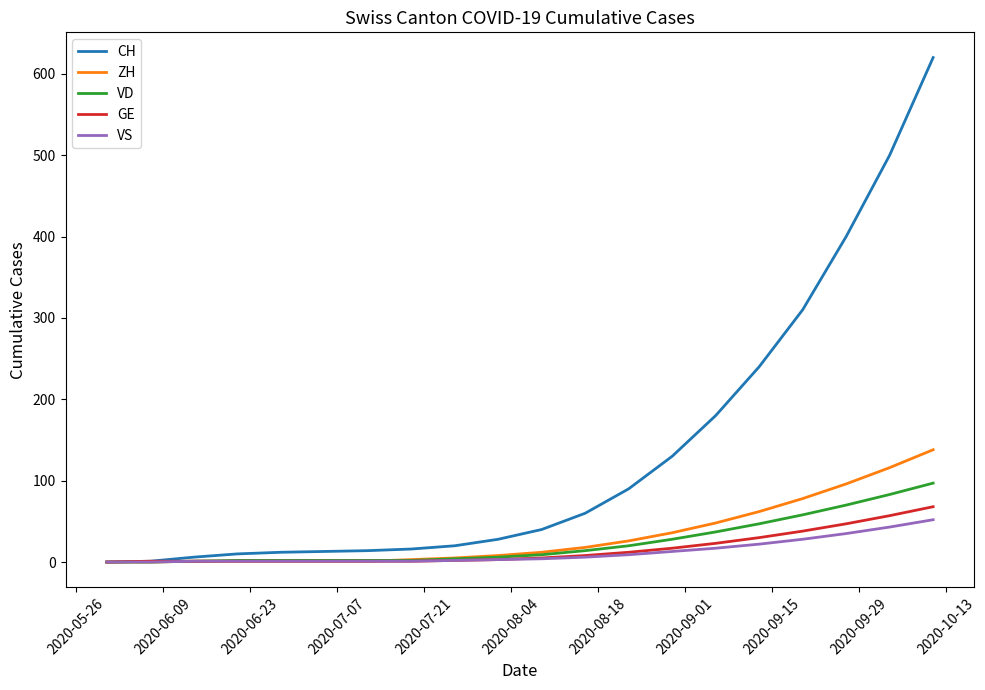

Which series has the largest range (max minus min)?

CH